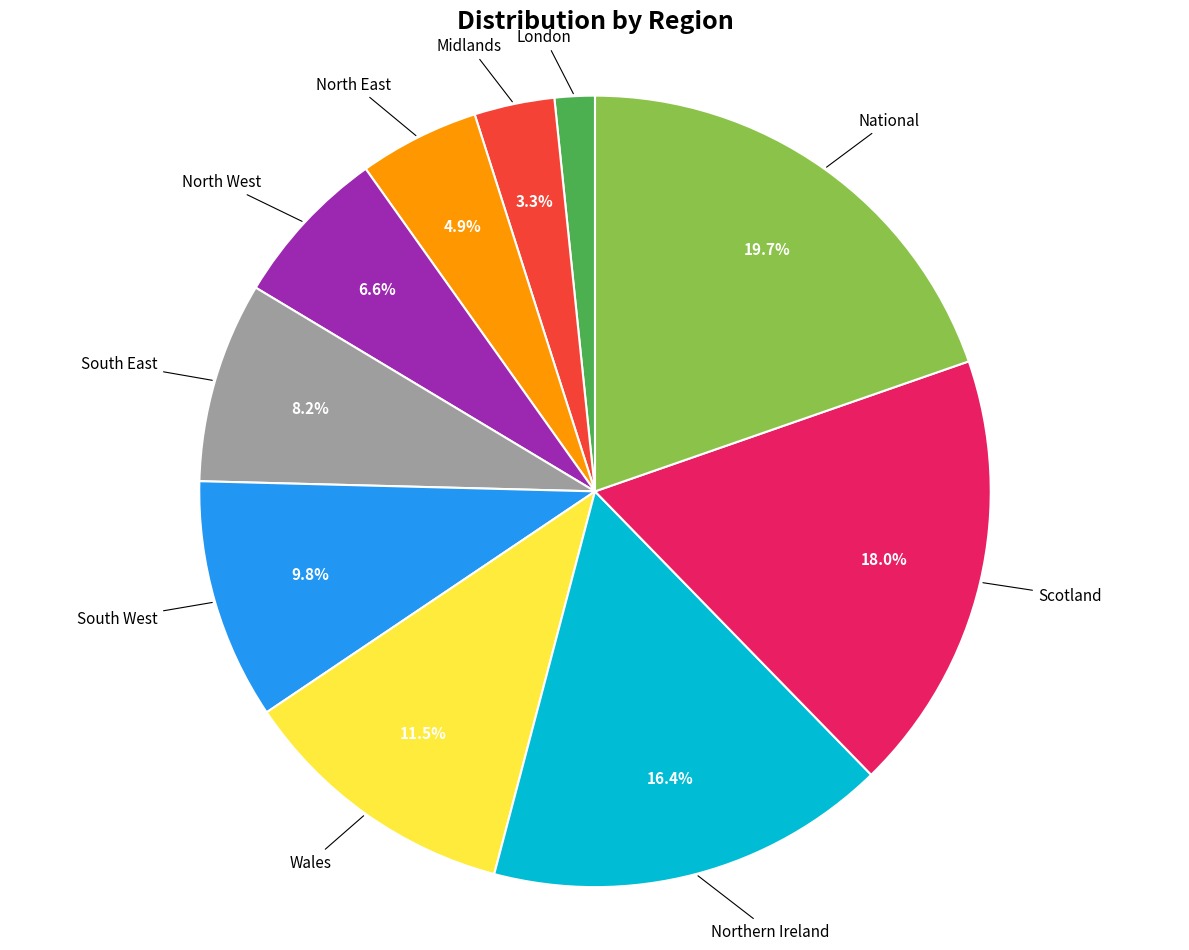

Is there a majority slice in this chart?

No